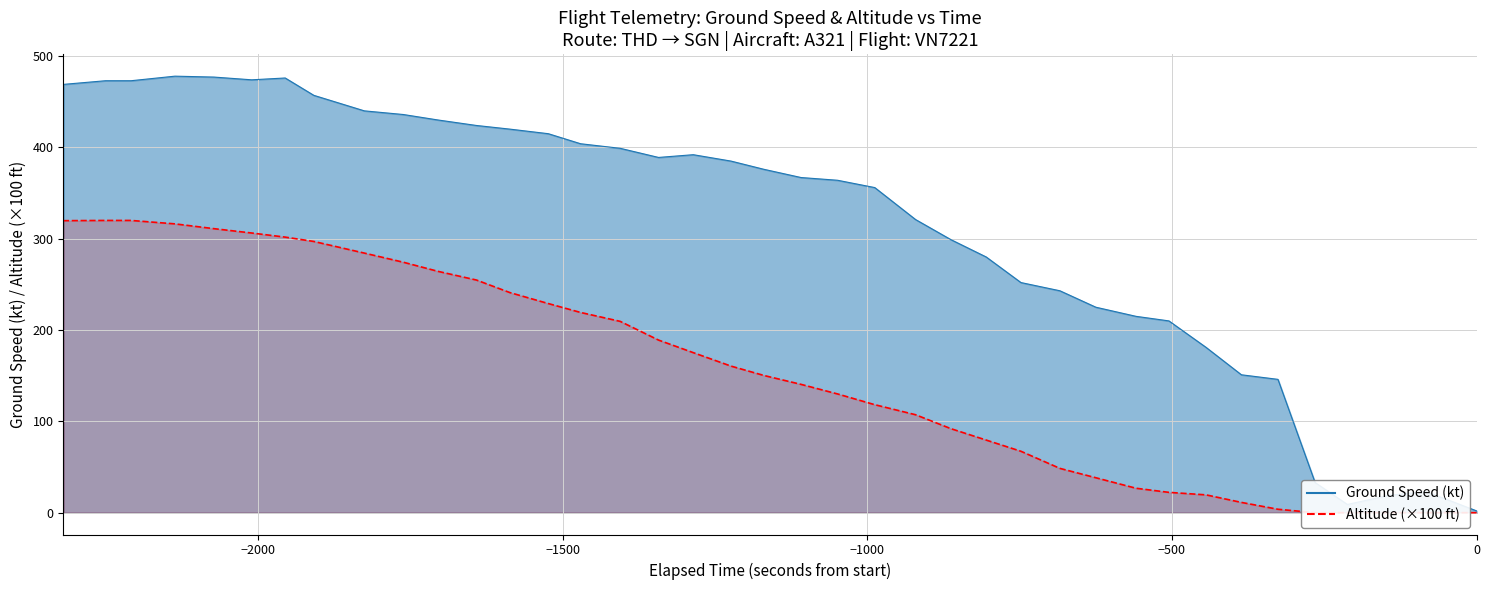

Is the value of ground_speed line at 17 greater than the value of altitude (×100 ft) line at −500?

Yes